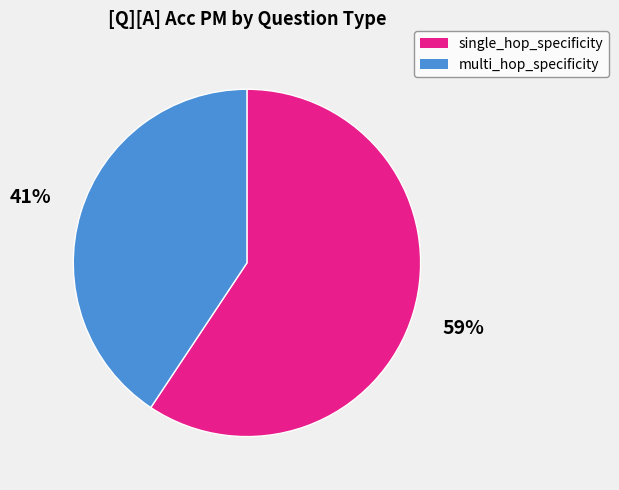

To the nearest percent, what portion does single_hop_specificity represent?

59%